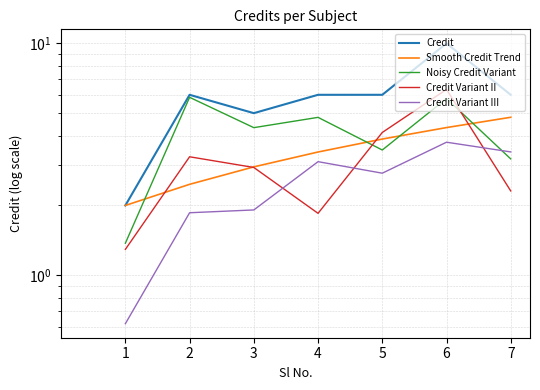

How many categories are shown in the chart?

7